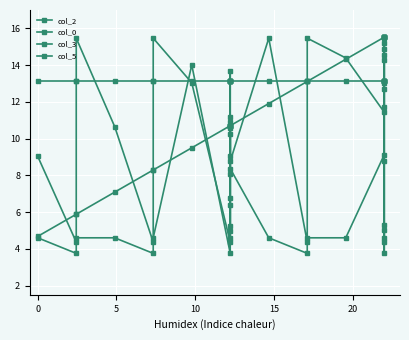

What is the sum of the col_2 values at 25 and −5?

14.1